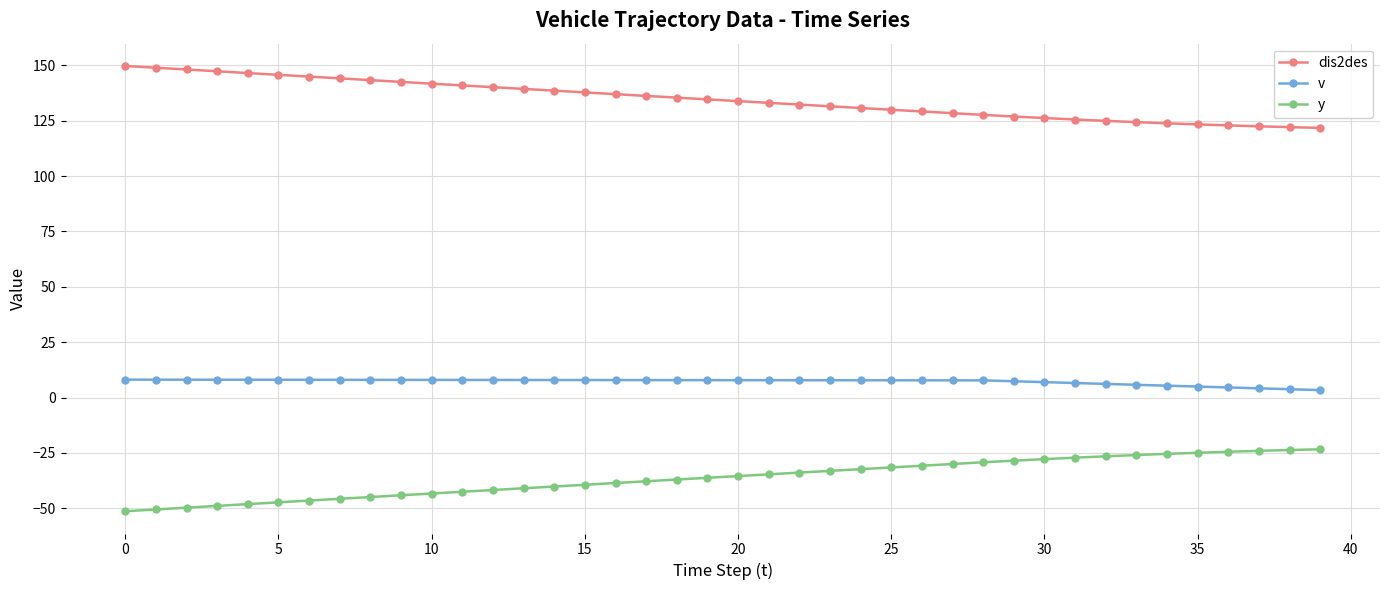

What is the smallest value displayed?

-51.4